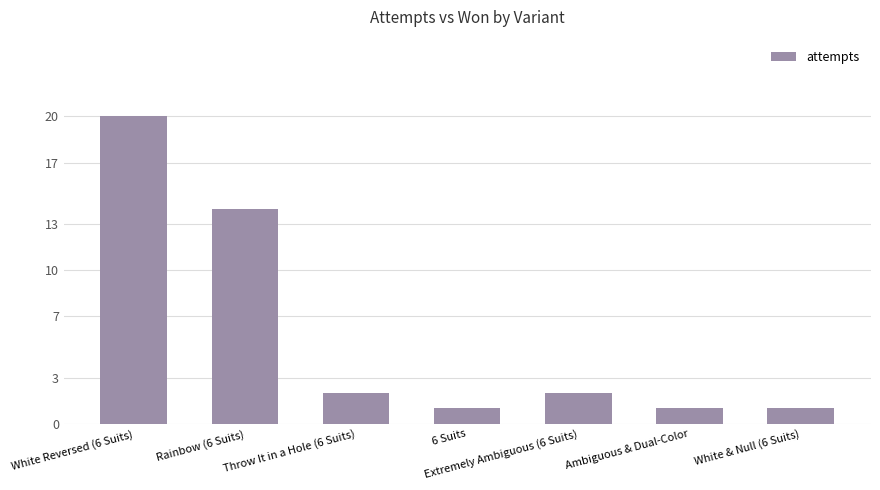

Reading right to left, what are all the values shown in this chart?

White & Null (6 Suits)=1	Ambiguous & Dual-Color=1	Extremely Ambiguous (6 Suits)=2	6 Suits=1	Throw It in a Hole (6 Suits)=2	Rainbow (6 Suits)=14	White Reversed (6 Suits)=20